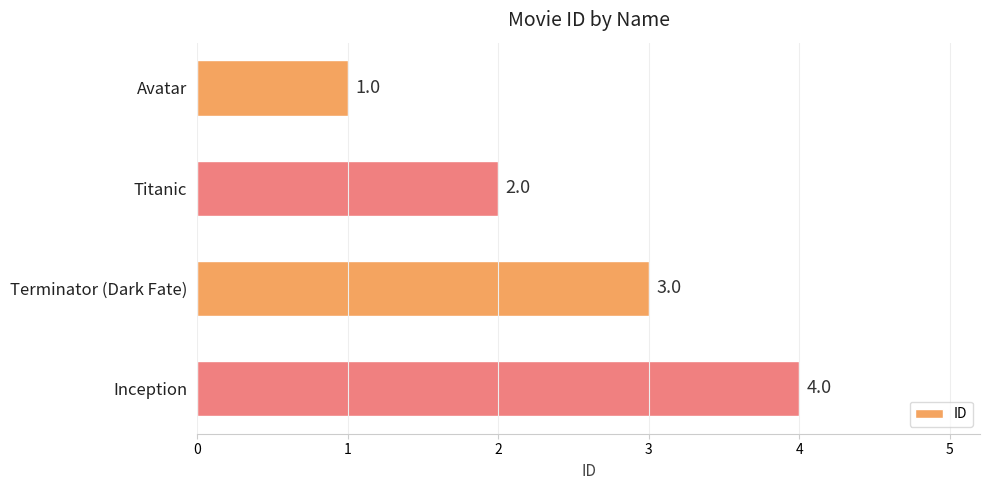

Count the values in the range 2 to 4.

3